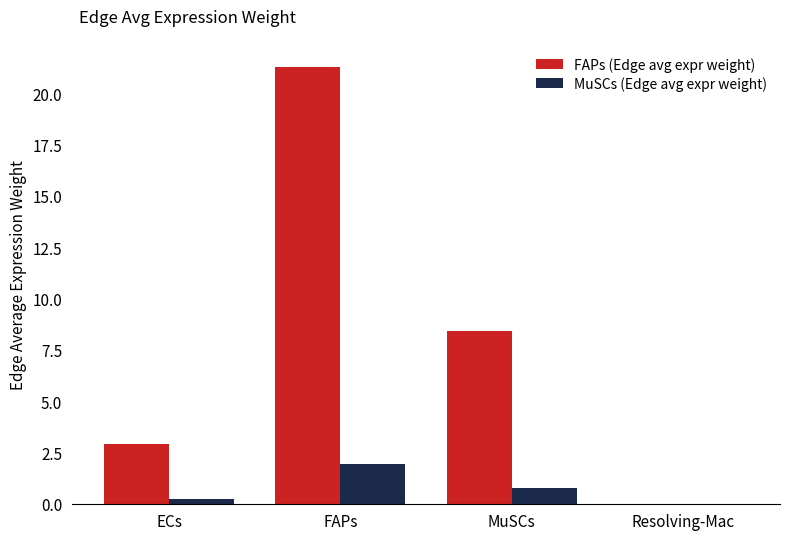

Between MuSCs and Resolving-Mac, which series saw the biggest shift?

FAPs (Edge avg expr weight)